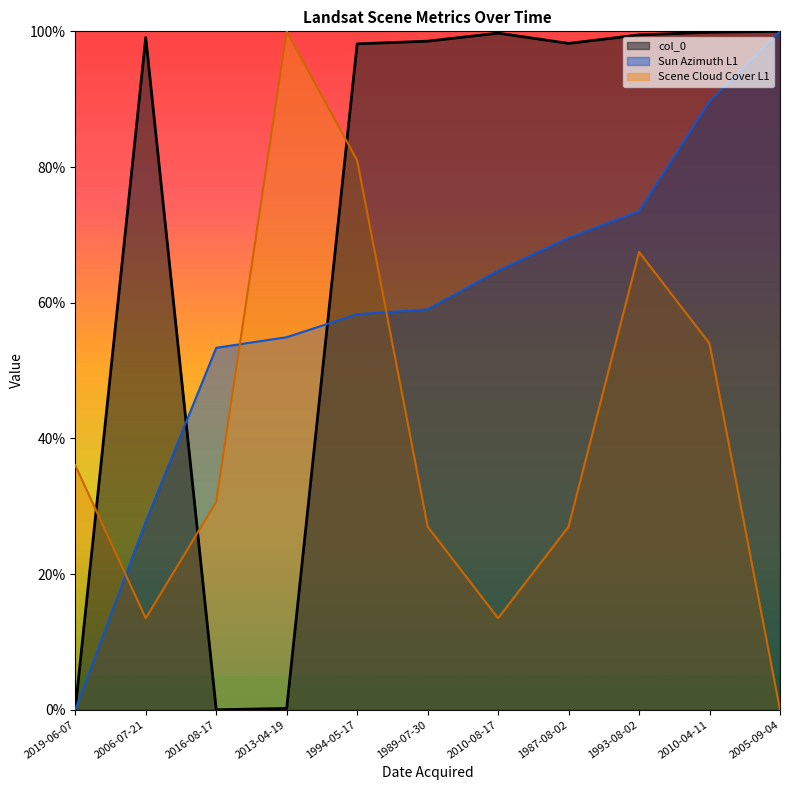

List the series in order of their peak value, lowest first.

col_0, Sun Azimuth L1, Scene Cloud Cover L1